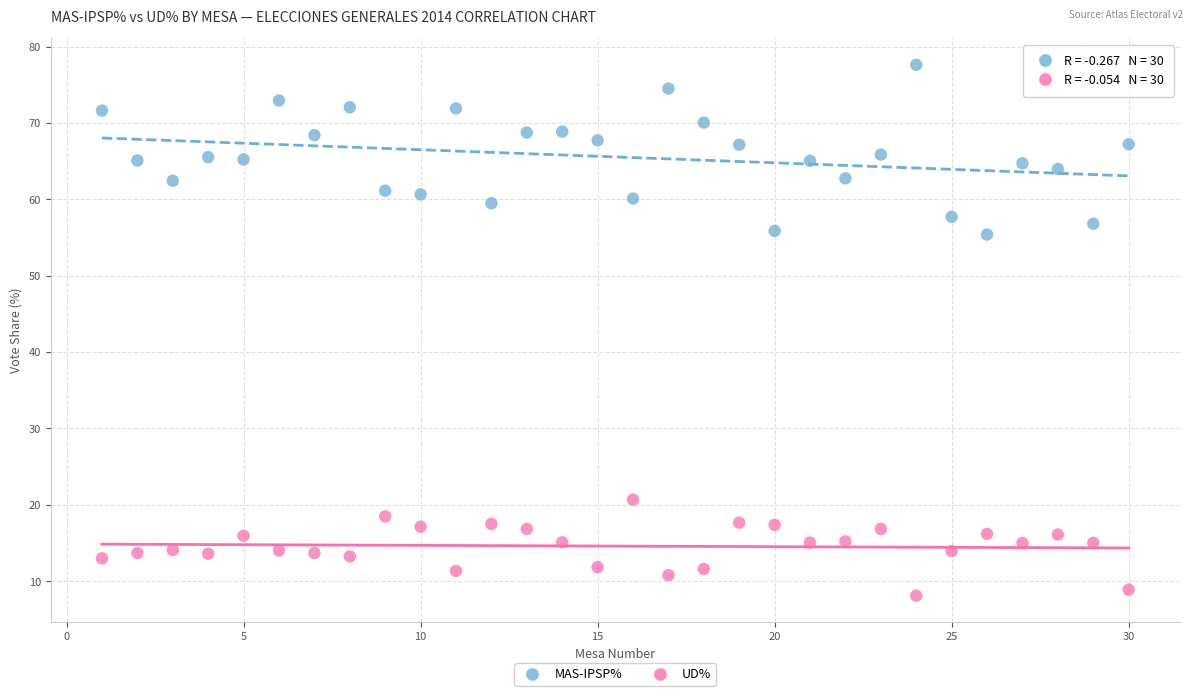

Which series reaches the minimum Y coordinate?

UD%